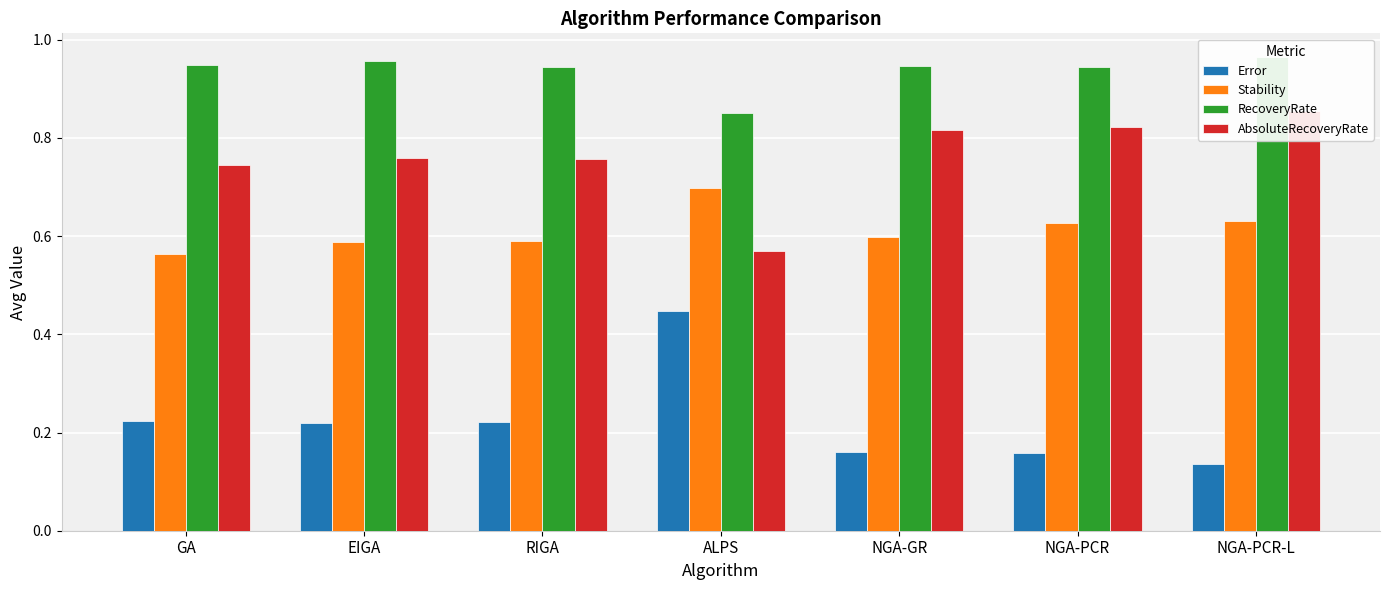

Which series has the largest total across all categories?

RecoveryRate